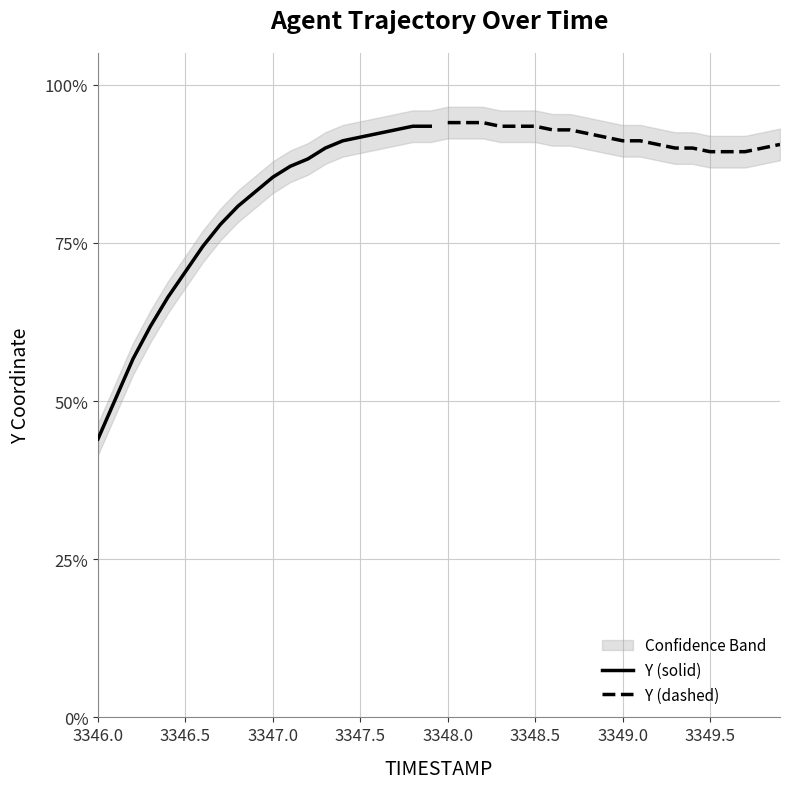

True or false: Y (dashed) and Y (solid) intersect in this chart.

False